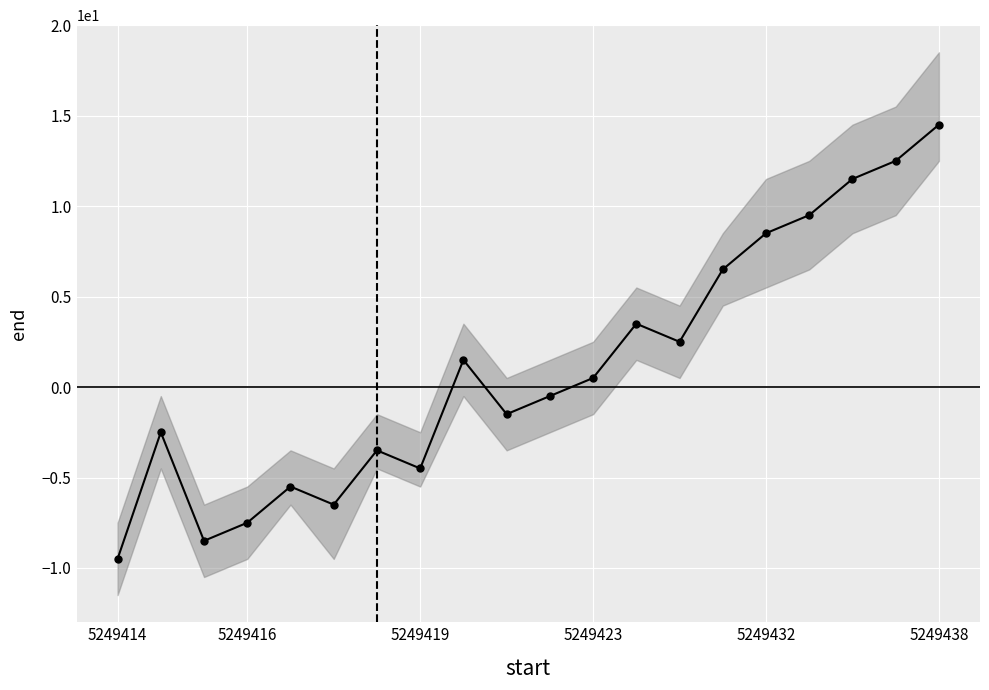

What is the smallest value displayed?

-9.5